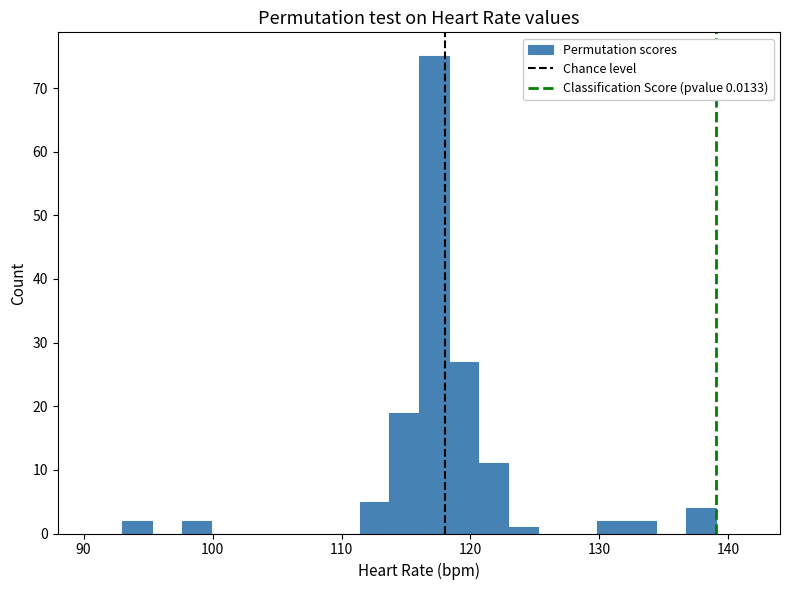

Read against the x-axis, roughly where is the centre of the tallest bar?

117